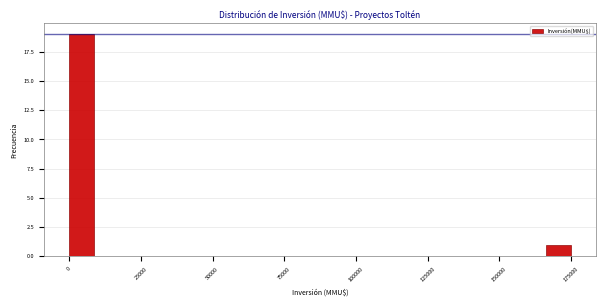

Around what value on the x-axis is the tallest bar? Give the approximate position of its centre, as read against the axis.

5000